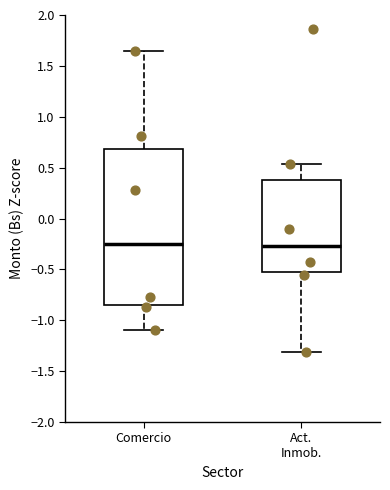

Comparing the boxes themselves (not the whiskers), which one is the tallest?

Comercio